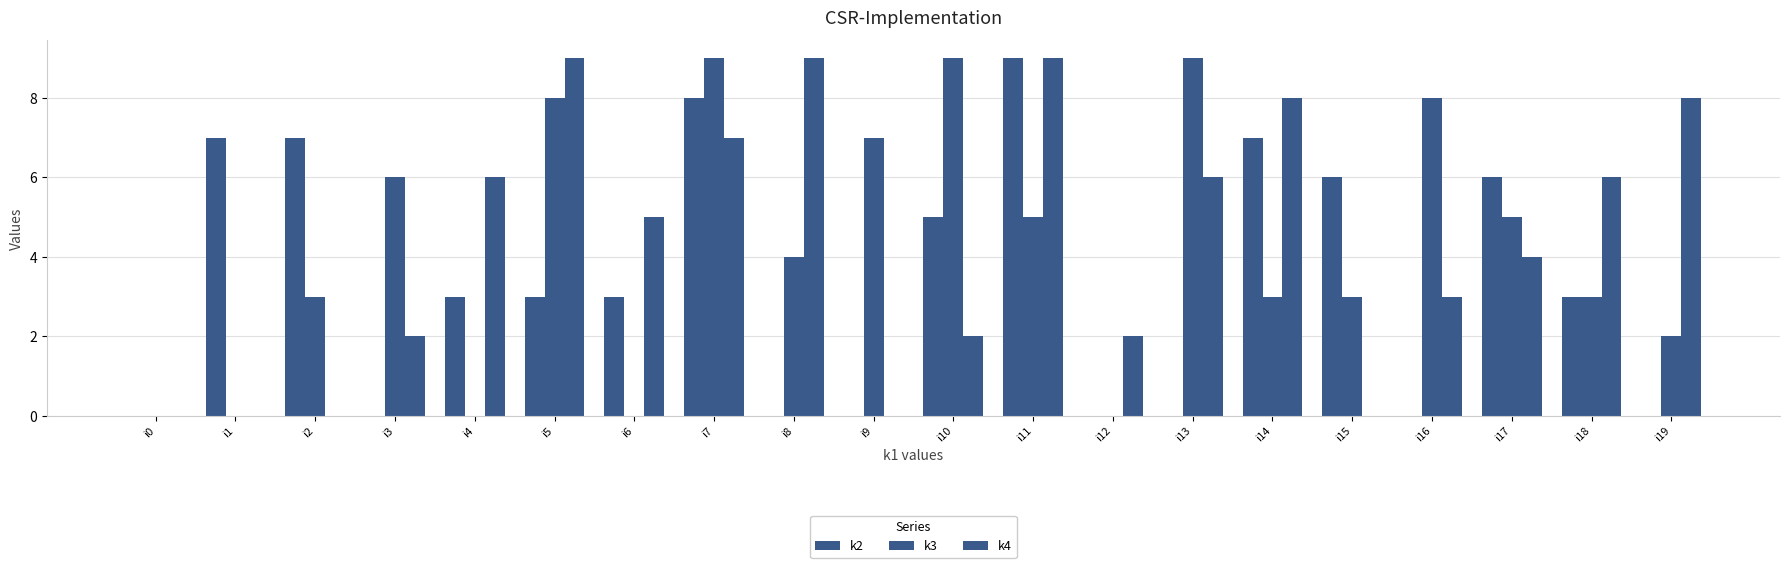

Count the k2 values in the range 0 to 7.

18